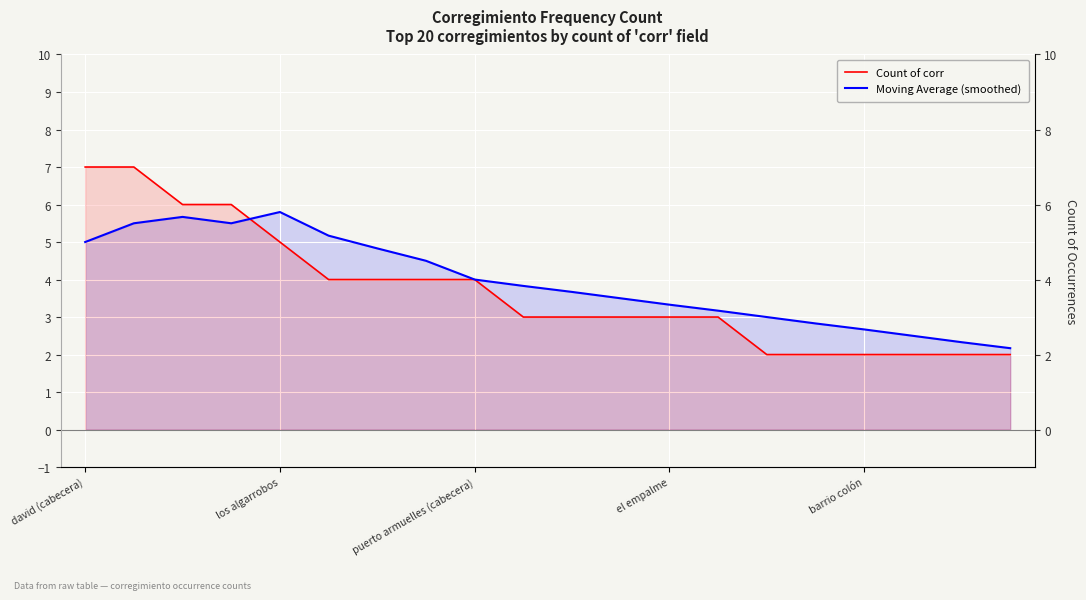

What value does the Count of corr series have at 15?

2.0